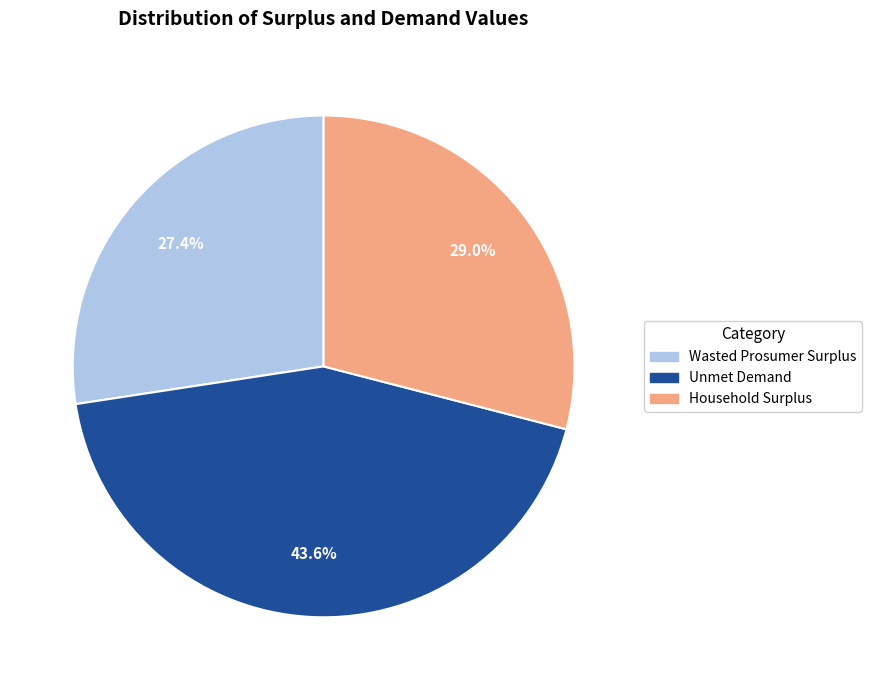

To the nearest percent, what percentage of the pie is Wasted Prosumer Surplus?

27%